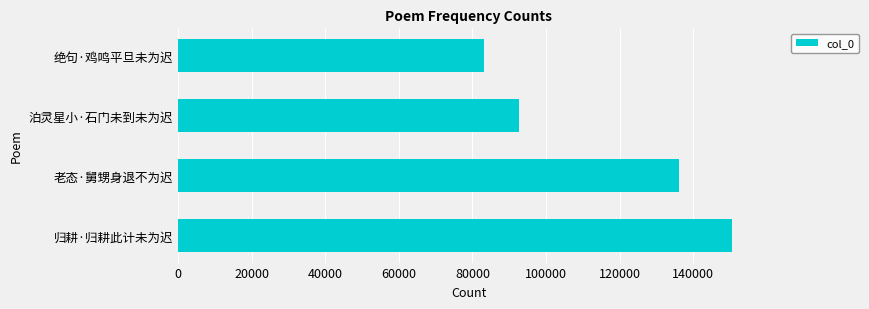

What is the change in value from 老态·舅甥身退不为迟 to 泊灵星小·石门未到未为迟?

-43538